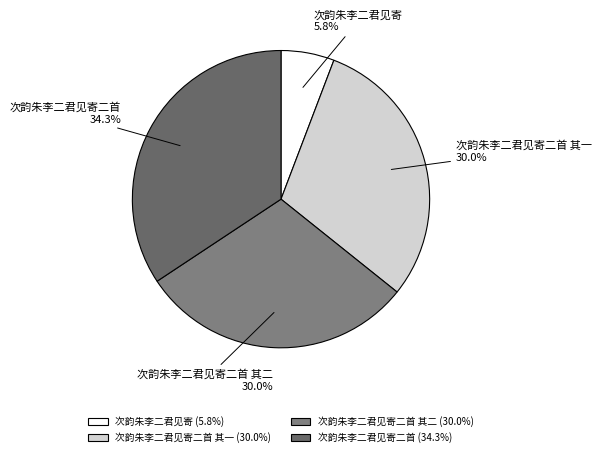

The 次韵朱李二君见寄二首 slice represents 26% of the pie. True or false?

False